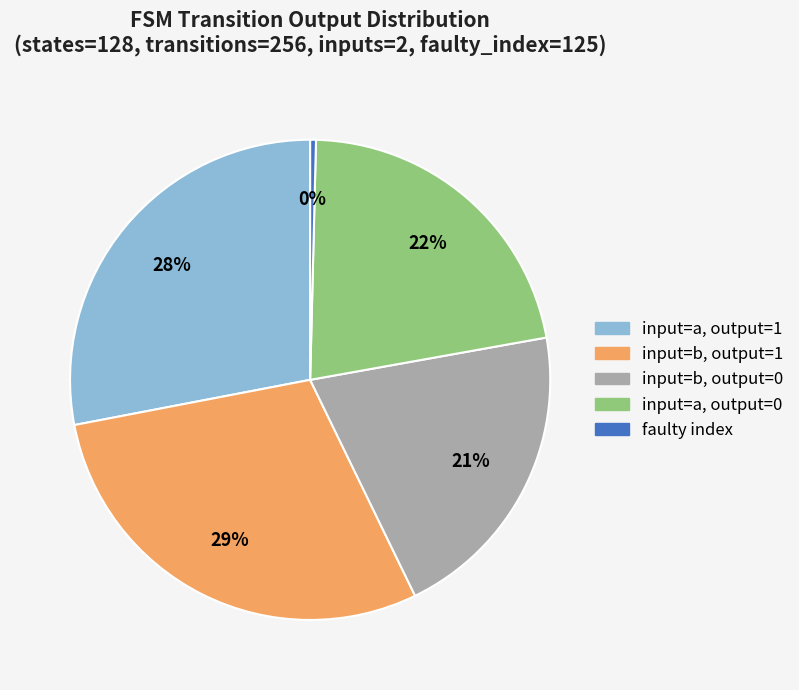

Is there a majority slice in this chart?

No